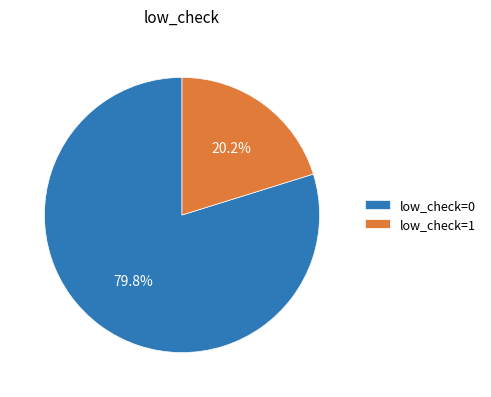

How many segments does this pie chart have?

2